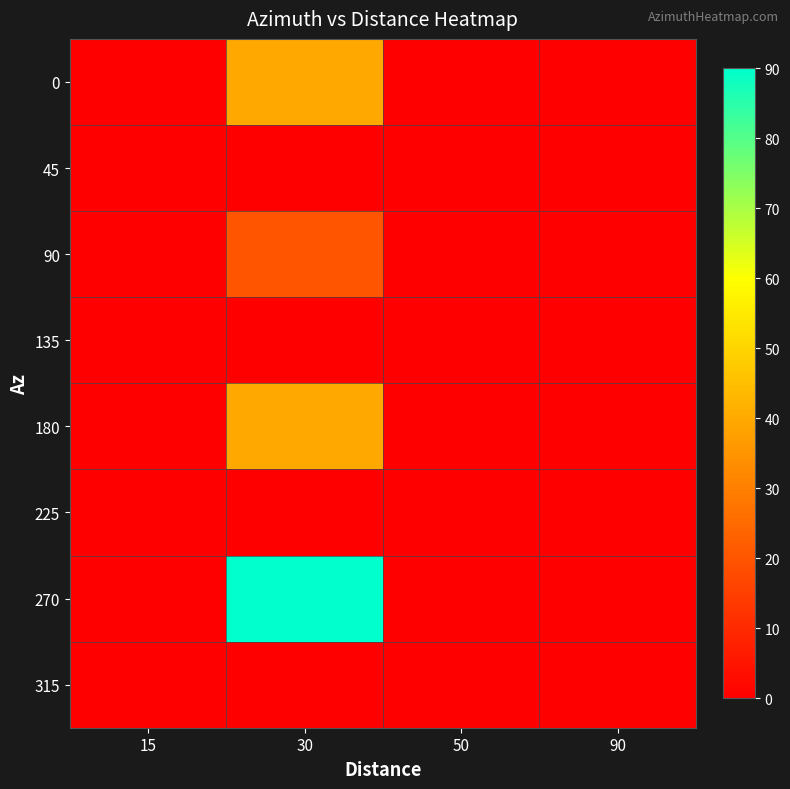

Reading right to left, transcribe all the data shown in this chart.

0: 90=0	50=0	30=40	15=0
45: 90=0	50=0	30=0	15=0
90: 90=0	50=0	30=20	15=0
135: 90=0	50=0	30=0	15=0
180: 90=0	50=0	30=40	15=0
225: 90=0	50=0	30=0	15=0
270: 90=0	50=0	30=90	15=0
315: 90=0	50=0	30=0	15=0